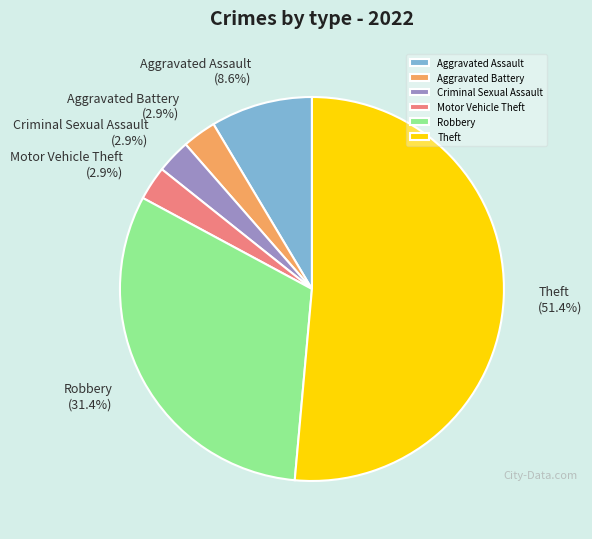

Is it true that Motor Vehicle Theft is 3% of the pie?

True